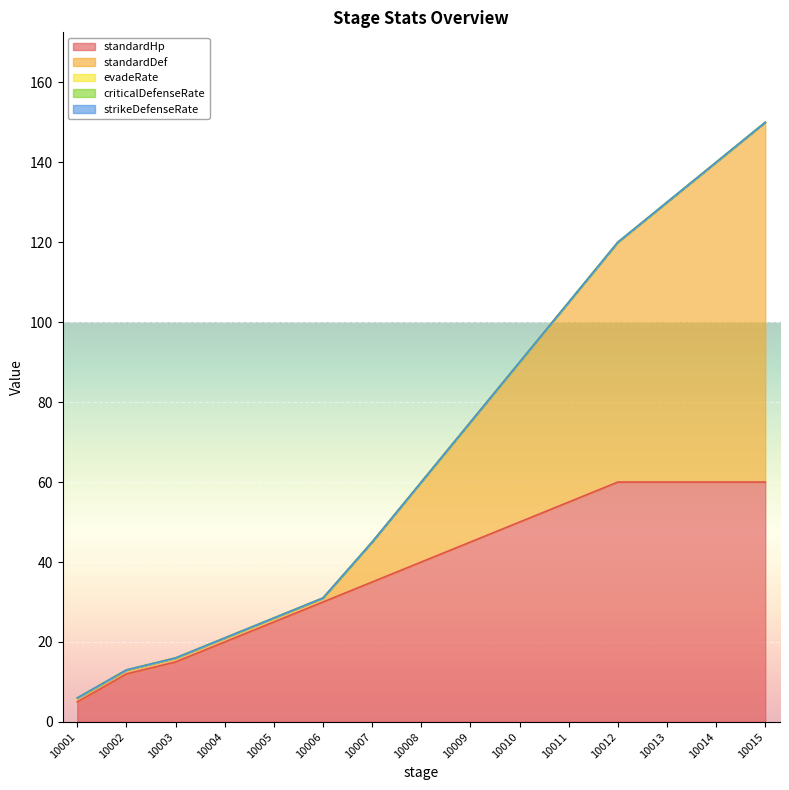

Is it true that standardHp equals 60 at 10013?

True